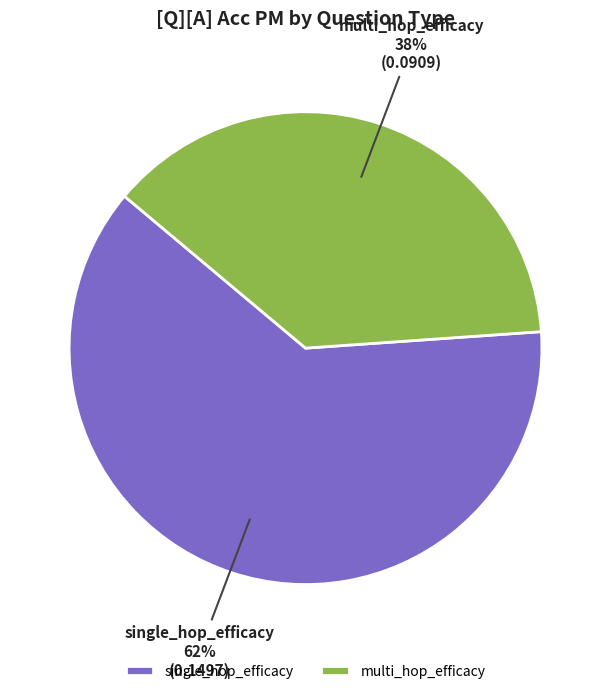

Combined, do multi_hop_efficacy and single_hop_efficacy account for over 50%?

Yes